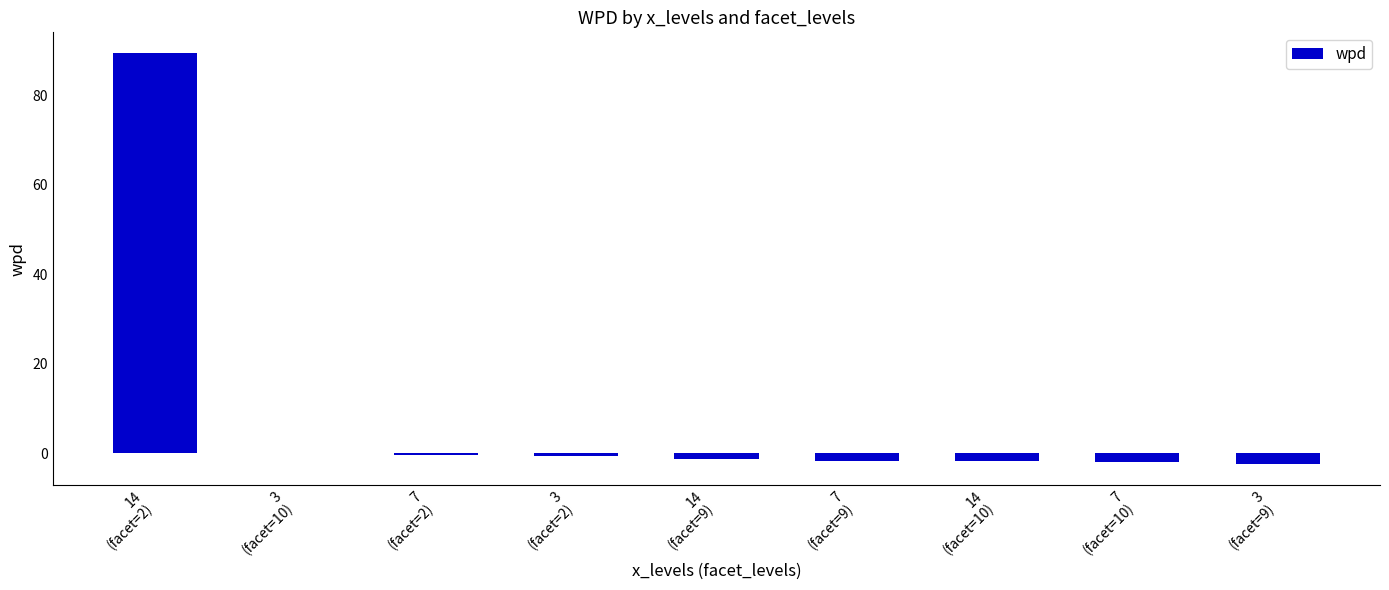

What is the greatest value displayed?

89.5